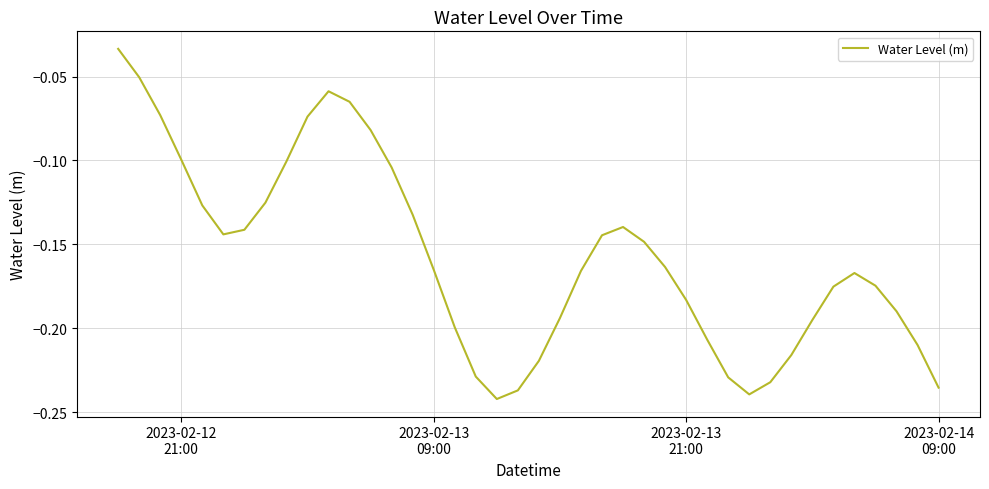

What is the value of the 25th point from the left?

-0.1